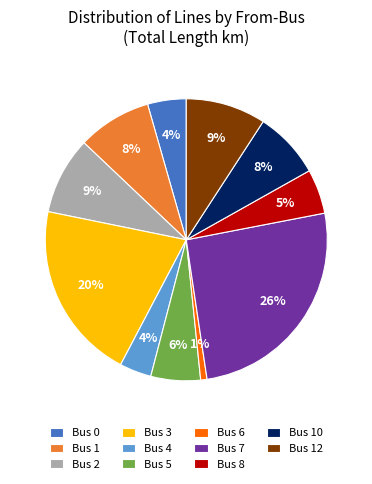

To the nearest percent, what is the difference between the Bus 4 and Bus 7 slice percentages?

22%